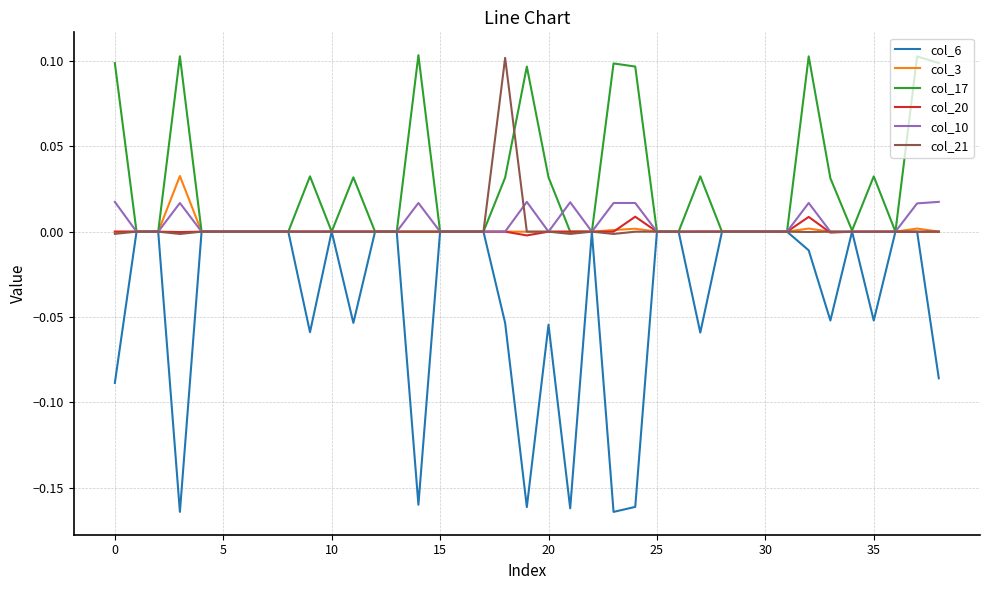

Which series has the largest total across all categories?

col_17